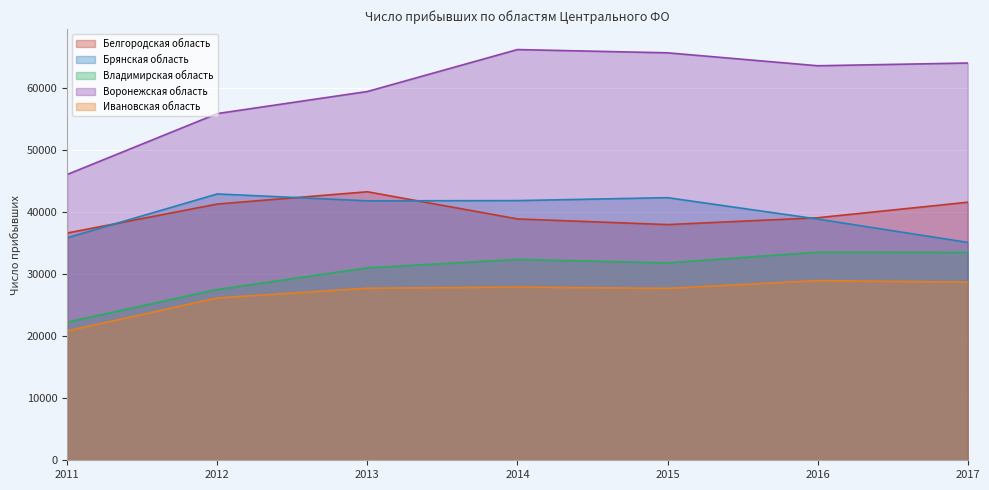

The value of Воронежская область at 2011 is 13363. True or false?

False